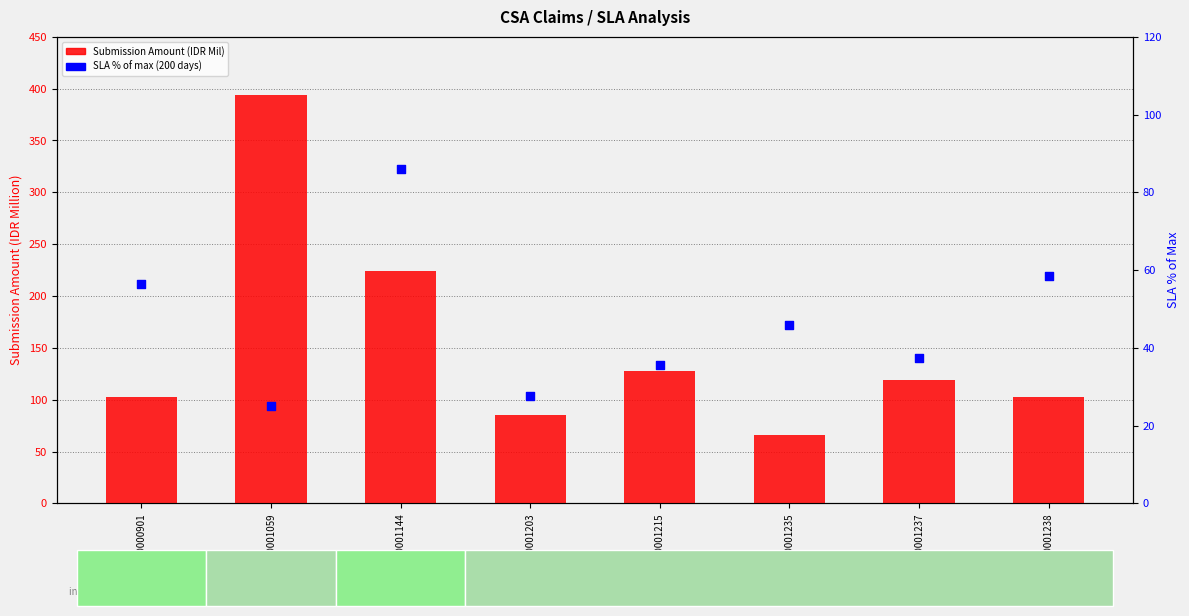

What is the total value across all series at CSA20001215?

163.1